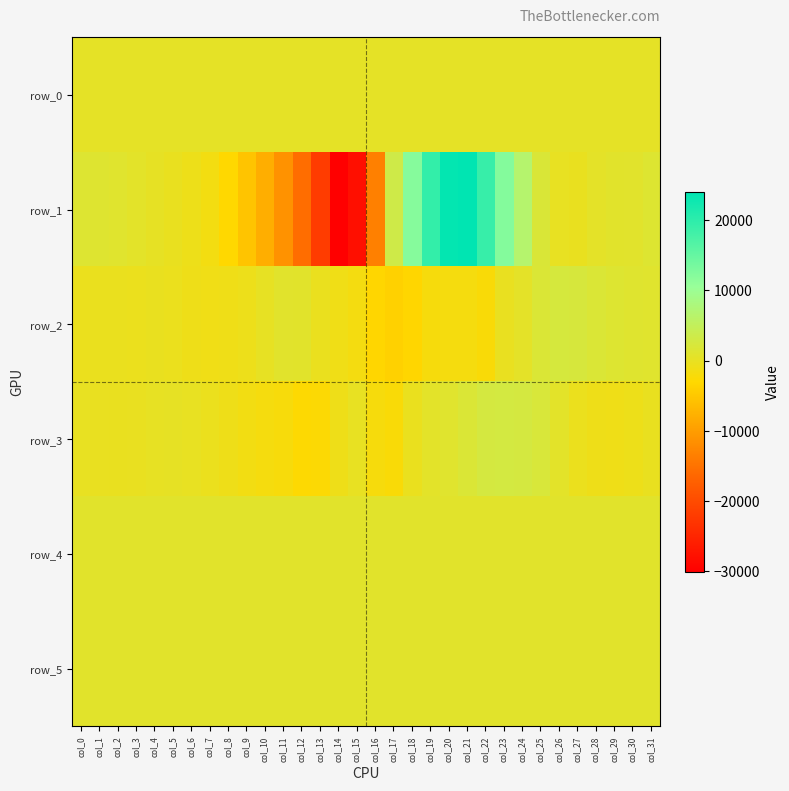

Reading right to left, list all the values displayed in this chart.

row_0: 361.9	361.9	361.8	361.8	361.7	361.7	361.6	361.6	361.5	361.5	361.4	361.4	361.3	361.3	361.2	361.2	361.1	361.1	361.0	361.0	360.9	360.9	360.8	360.8	360.7	360.6	360.6	360.6	360.5	360.5	360.4	360.4
row_1: 1320.0	930.0	800.0	472.0	-260.0	-69.0	1844.0	6633.0	12274.0	19114.0	24035.0	23714.0	19409.0	12188.0	3370.0	-13487.0	-28085.0	-30094.0	-21958.0	-15666.0	-11300.0	-8099.0	-5412.0	-3063.0	-1511.0	-710.0	-239.0	167.0	593.0	1028.0	1240.0	1426.0
row_2: 1018.0	1199.0	1367.0	1766.0	2362.0	2444.0	1772.0	508.0	-85.0	-2311.0	-1729.0	-1741.0	-1954.0	-3285.0	-3883.0	-3327.0	-1624.0	-1034.0	-313.0	880.0	927.0	142.0	-625.0	-965.0	-1055.0	-863.0	-435.0	-267.0	-393.0	-335.0	-368.0	-396.0
row_3: -279.0	-737.0	-975.0	-848.0	-422.0	592.0	2065.0	2579.0	2785.0	2594.0	1817.0	1037.0	627.0	-300.0	-2353.0	-1887.0	-36.0	-915.0	-2632.0	-2726.0	-2020.0	-1745.0	-1348.0	-909.0	-419.0	-19.0	199.0	61.0	-121.0	-176.0	-111.0	32.0
row_4: 853.0	855.0	856.0	855.0	859.0	858.0	860.0	859.0	862.0	854.0	851.0	848.0	846.0	850.0	846.0	845.0	852.0	858.0	853.0	852.0	848.0	847.0	842.0	843.0	836.0	840.0	841.0	842.0	843.0	843.0	848.0	848.0
row_5: 811.0	814.0	815.0	813.0	813.0	813.0	816.0	819.0	816.0	811.0	812.0	808.0	808.0	812.0	805.0	807.0	804.0	804.0	803.0	804.0	805.0	808.0	804.0	803.0	800.0	801.0	800.0	799.0	801.0	800.0	802.0	803.0